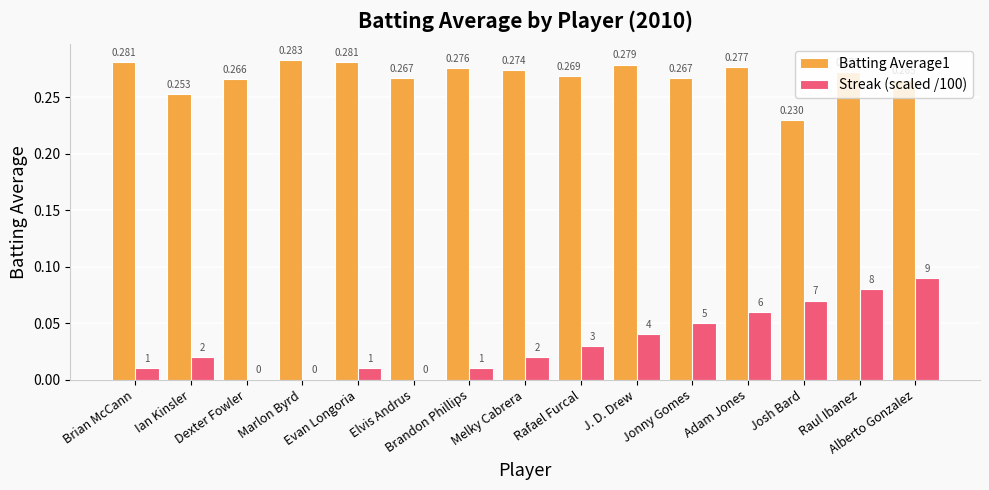

Reading left to right, transcribe all the data shown in this chart.

Batting Average1: 0.3	0.3	0.3	0.3	0.3	0.3	0.3	0.3	0.3	0.3	0.3	0.3	0.2	0.3	0.3
Streak (scaled /100): 0.0	0.0	0.0	0.0	0.0	0.0	0.0	0.0	0.0	0.0	0.1	0.1	0.1	0.1	0.1